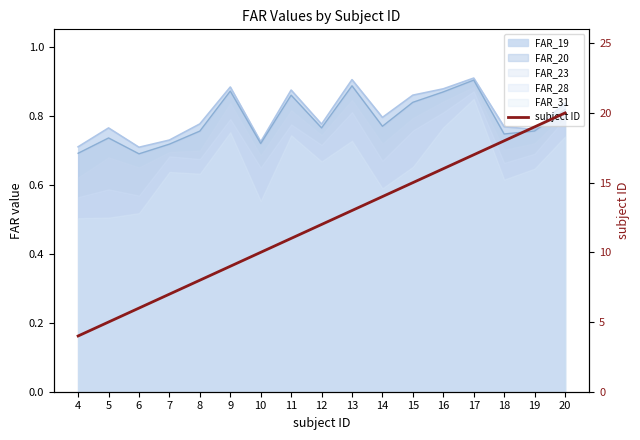

What is the value of the 7th point from the left?

10